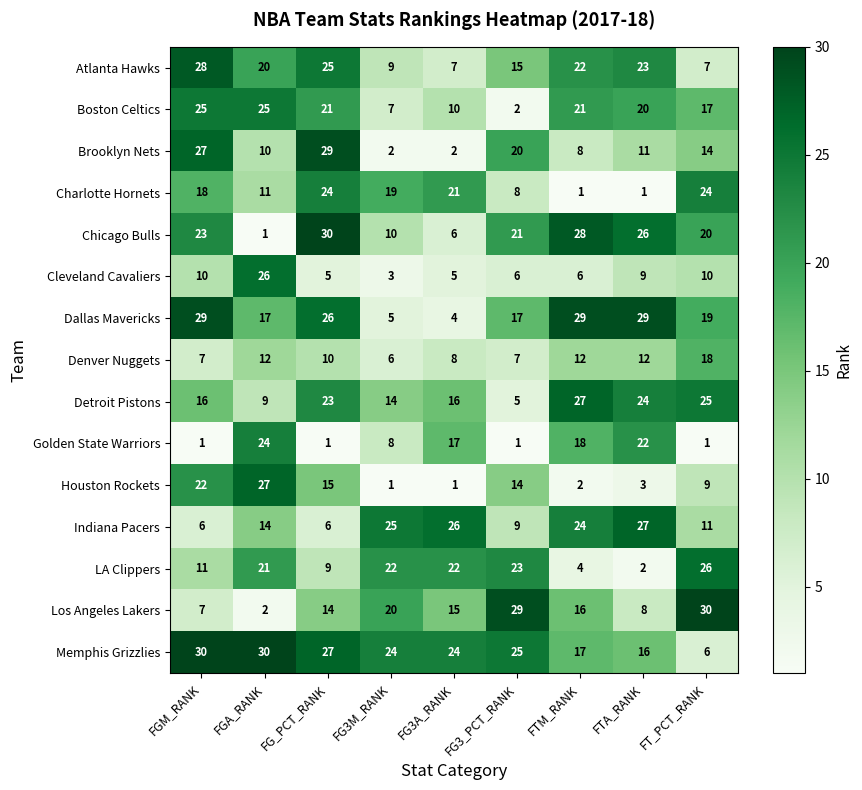

What value does the Chicago Bulls series have at FG3_PCT_RANK?

21